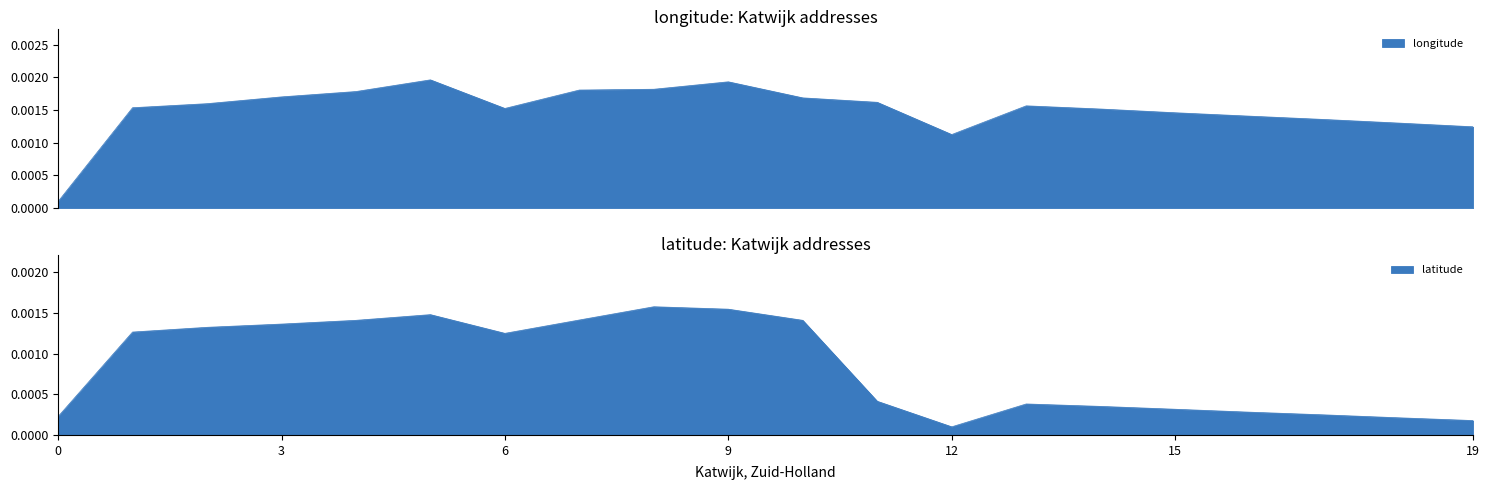

Which series has the widest spread of values?

longitude